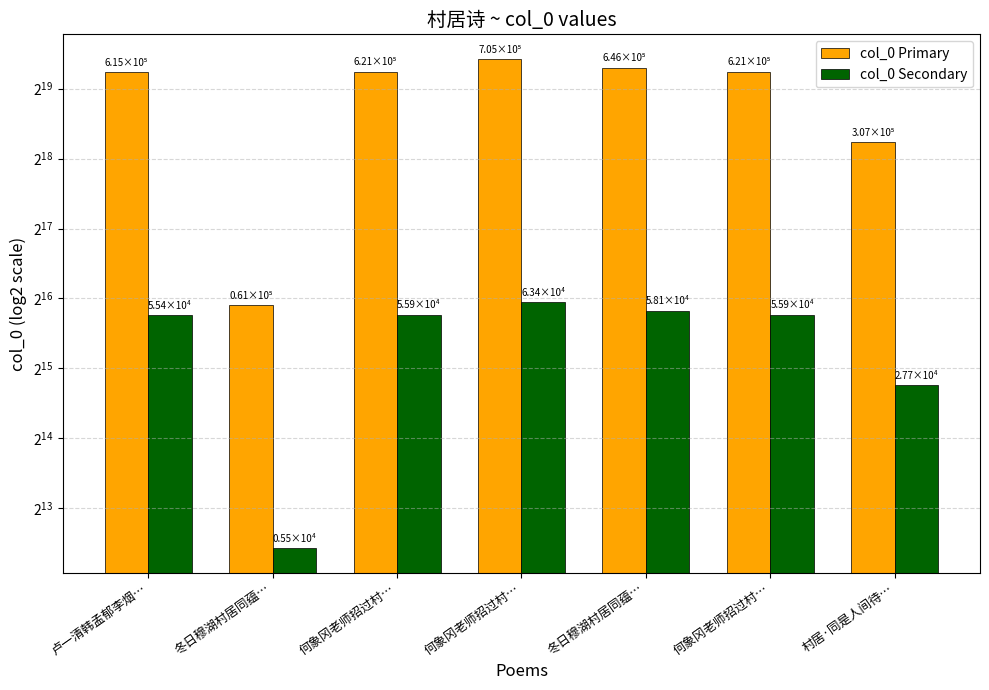

How many bars are there in each group?

2